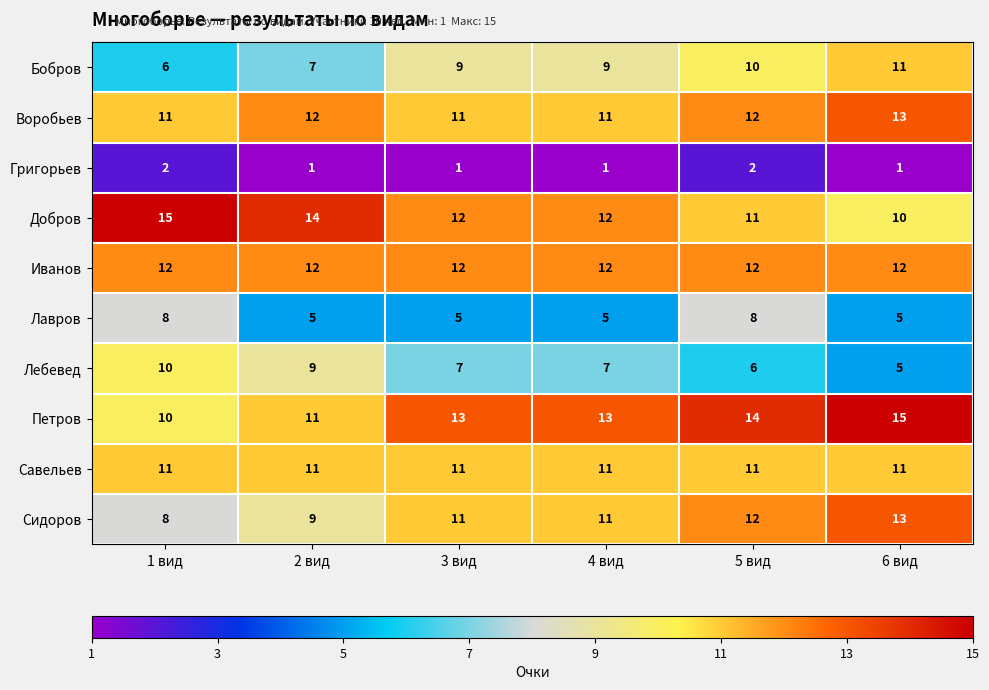

Which category has the lowest value in the Петров series?

1 вид